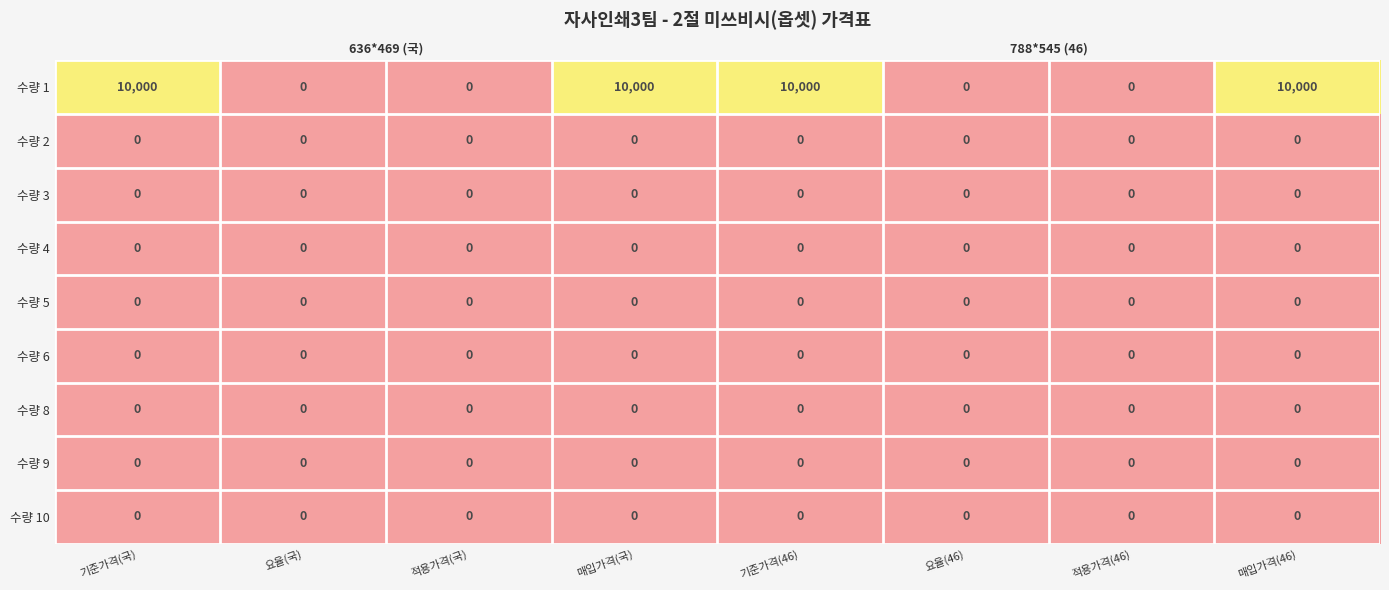

List the labels in order of 수량 9 value, largest first.

기준가격(국), 요율(국), 적용가격(국), 매입가격(국), 기준가격(46), 요율(46), 적용가격(46), 매입가격(46)